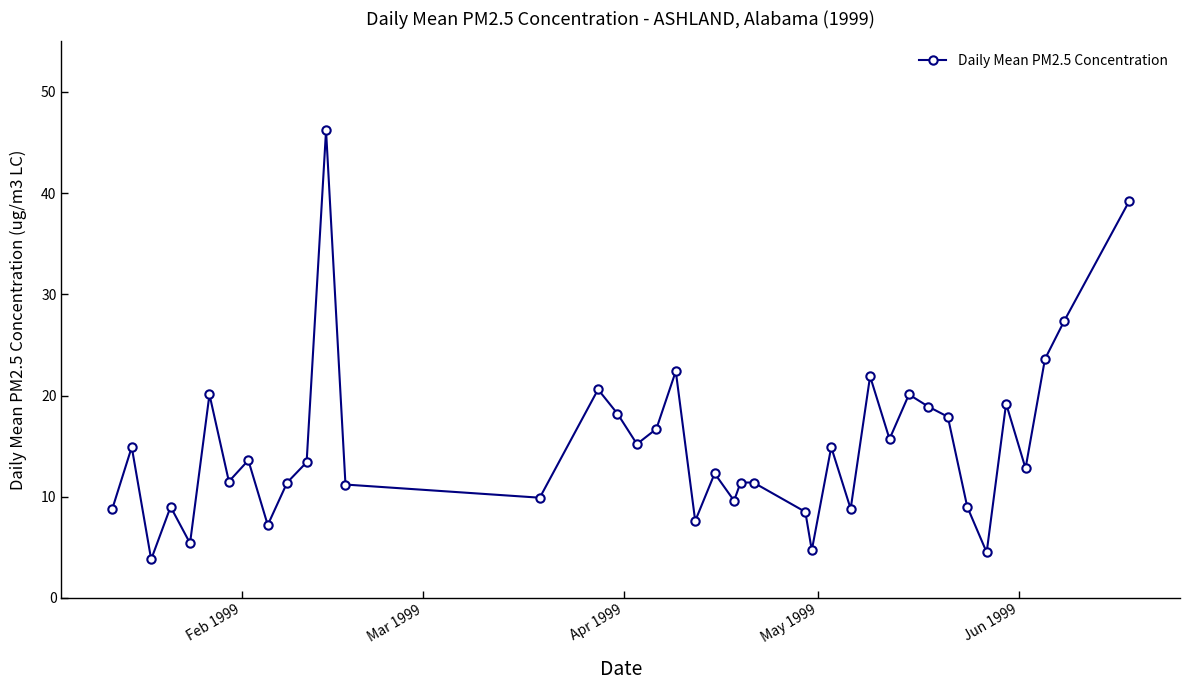

True or false: the data has more than 1 interior local peaks.

True